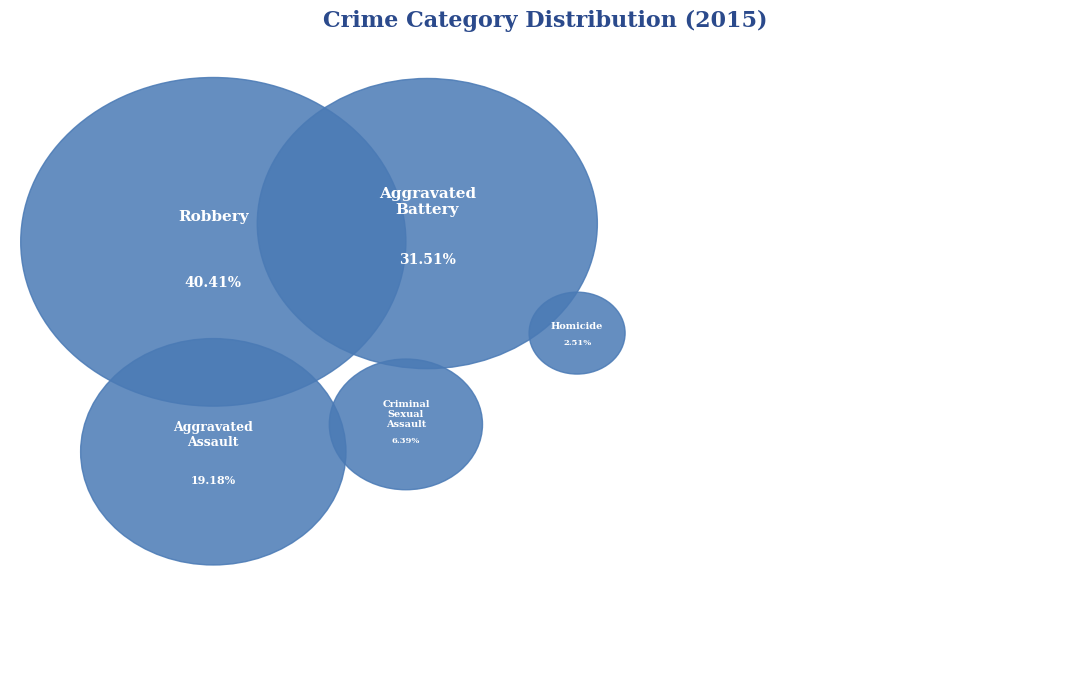

Which slice is the largest?

Robbery